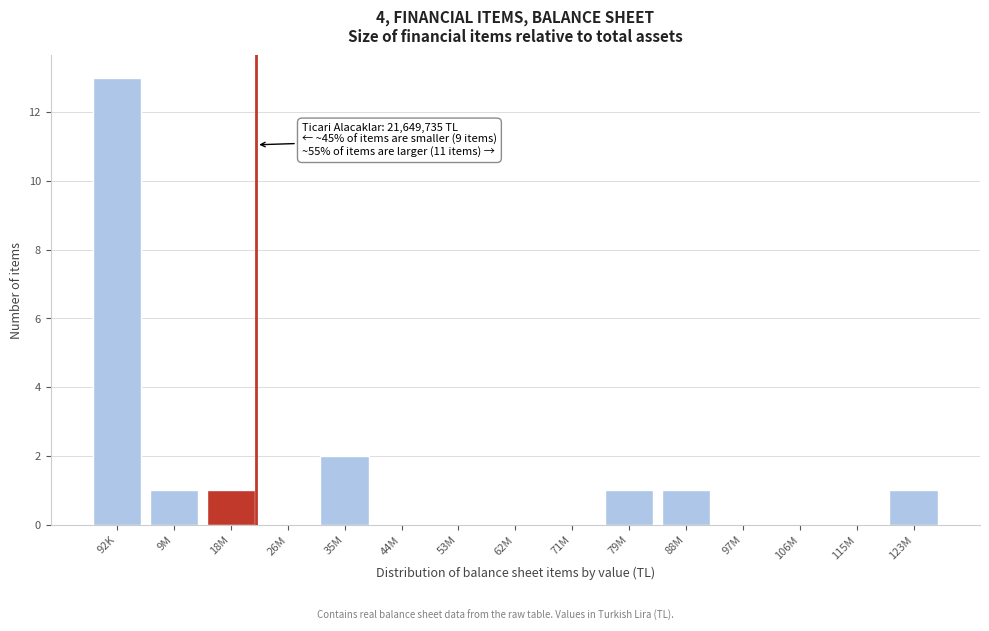

Reading left to right, transcribe all the data shown in this chart.

92K=13	9M=1	18M=1	26M=0	35M=2	44M=0	53M=0	62M=0	71M=0	79M=1	88M=1	97M=0	106M=0	115M=0	123M=1